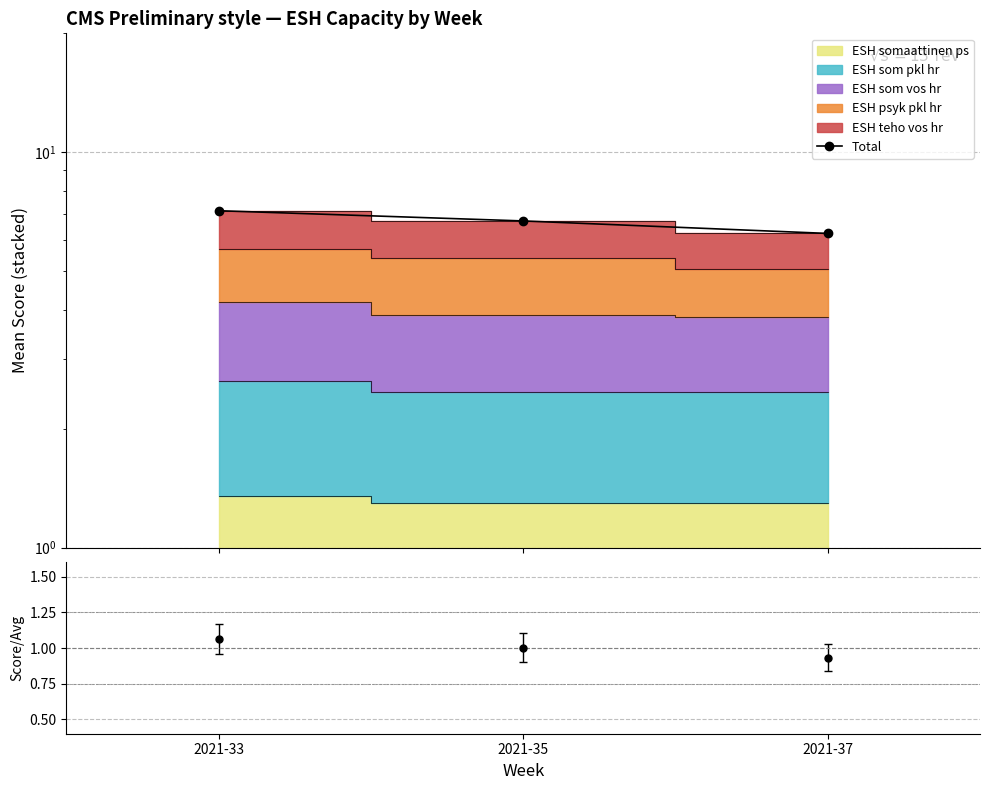

Reading left to right, list all the values displayed in this chart.

7.1	6.7	6.2